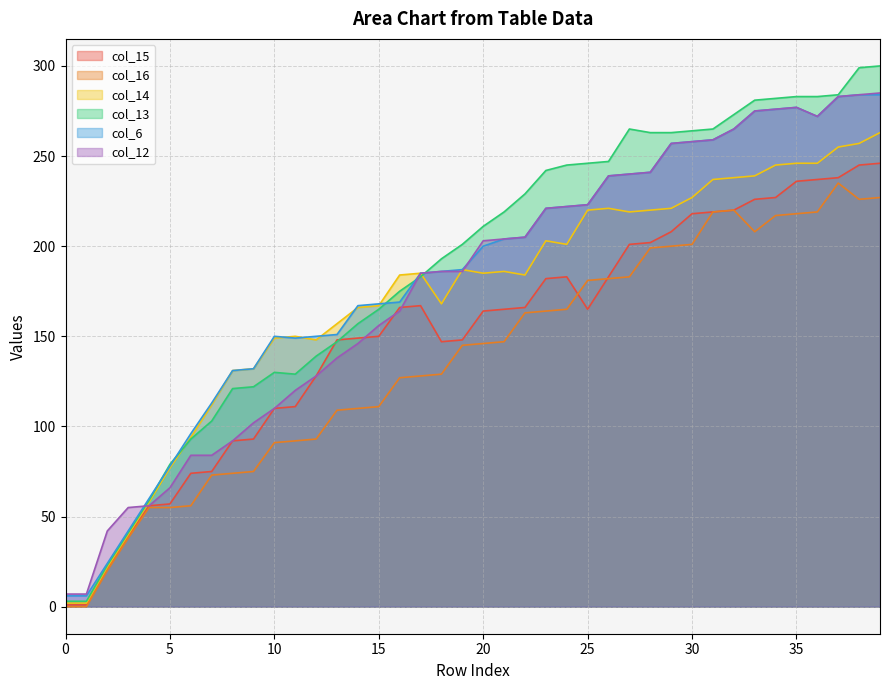

In col_12, how many points are lower than both neighbors (excluding endpoints)?

1